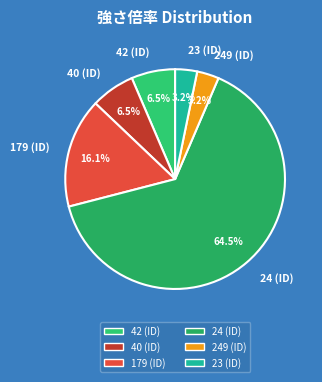

Which category accounts for the majority?

24 (ID)